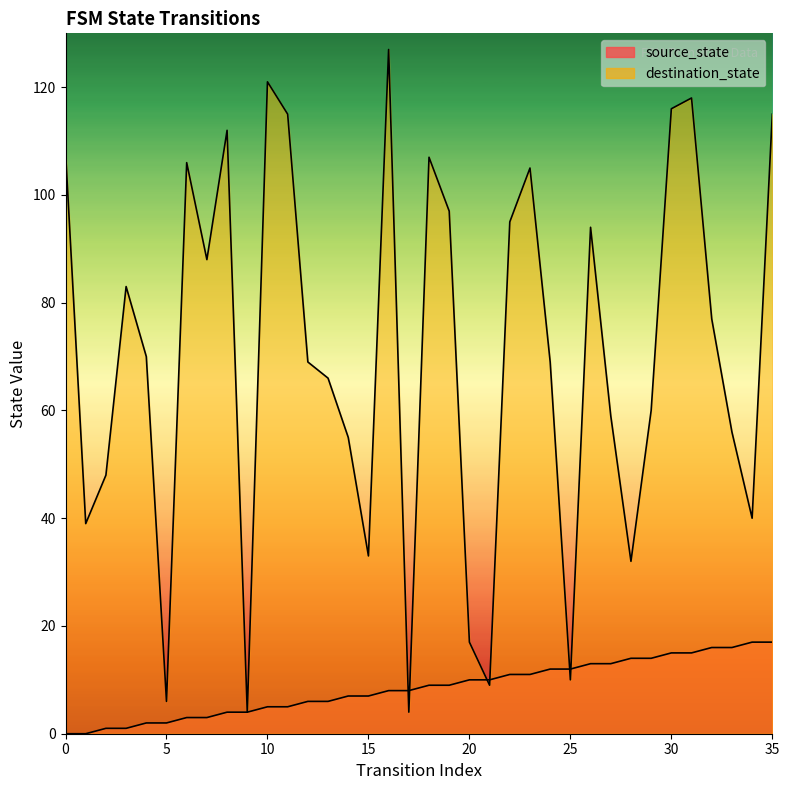

Which series has the largest total across all categories?

destination_state